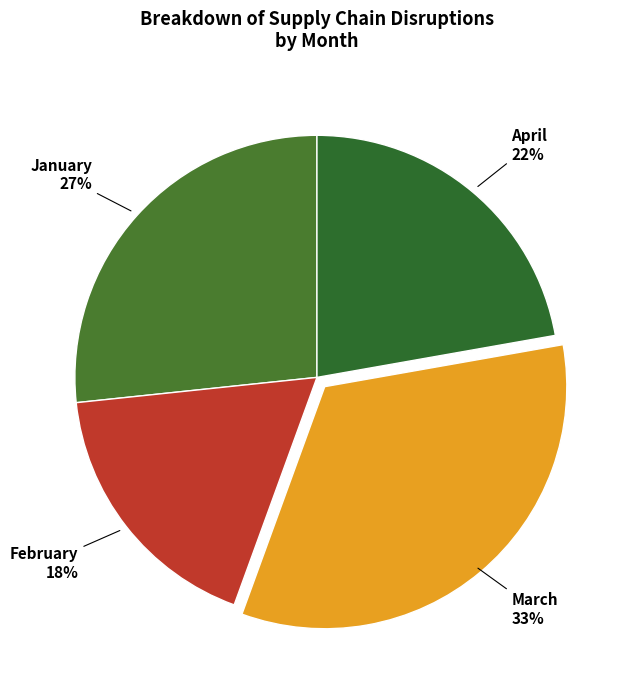

How many slices are in this pie chart?

4